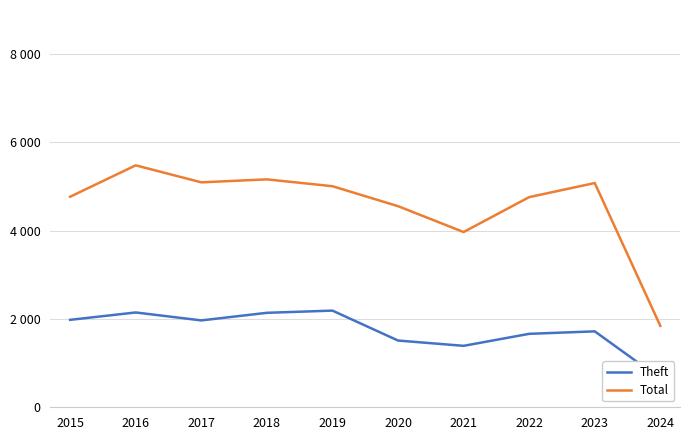

Is the value of Total at 2018 greater than the value of Theft at 2016?

Yes